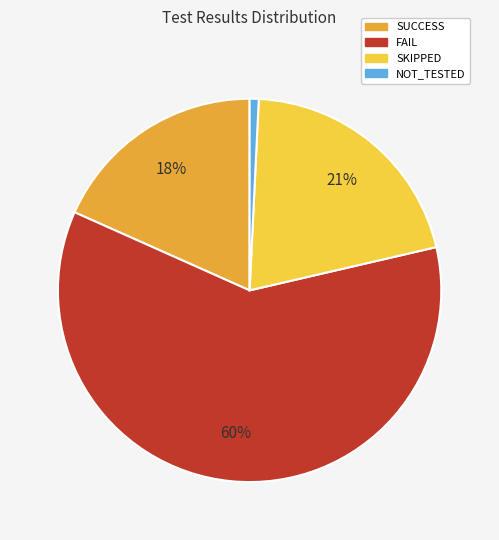

Is it true that FAIL is 60% of the pie?

True